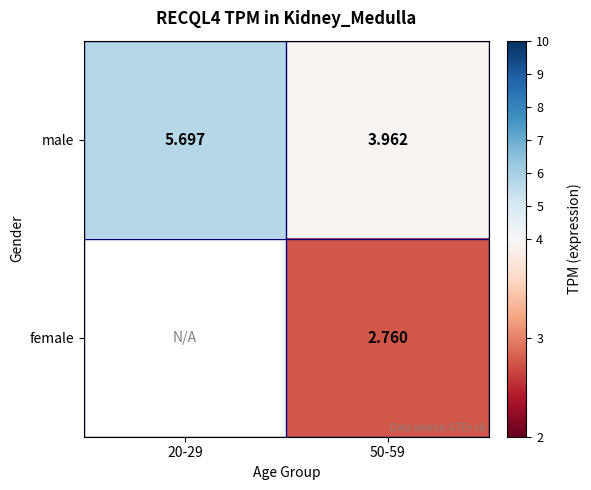

At 50-59, list the series in order from smallest to largest.

female, male